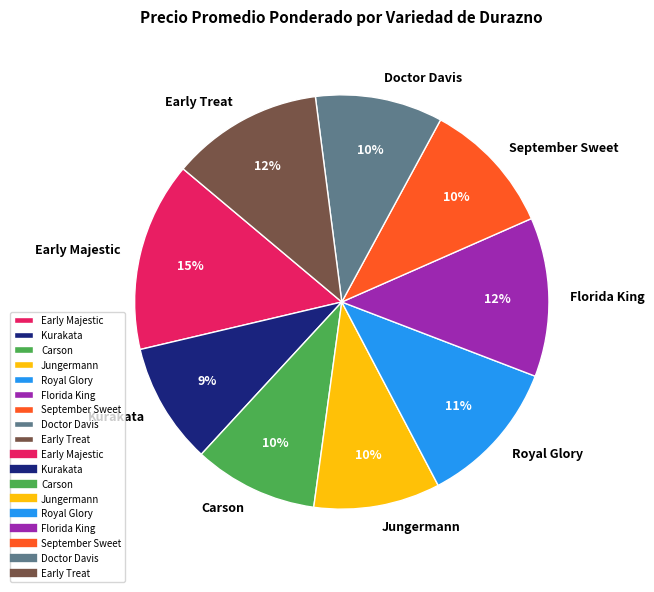

How many slices are in this pie chart?

9